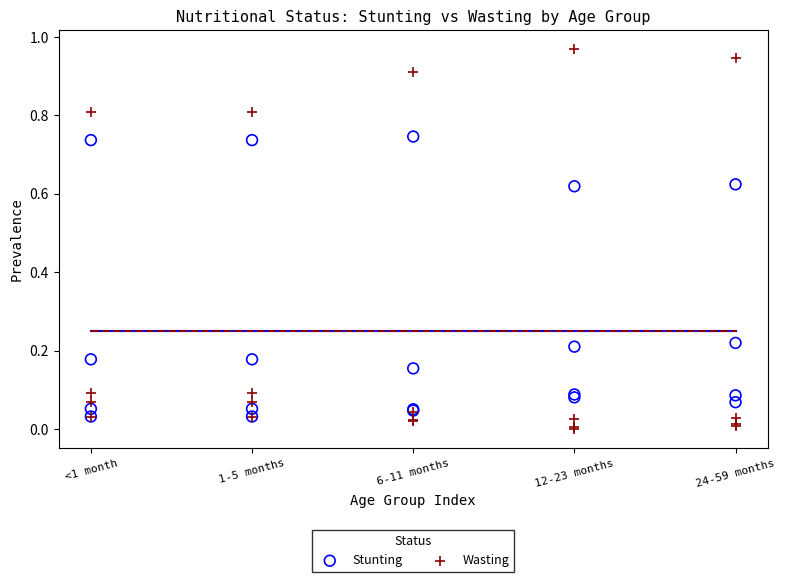

What are all the series names shown in the legend?

Stunting, Wasting